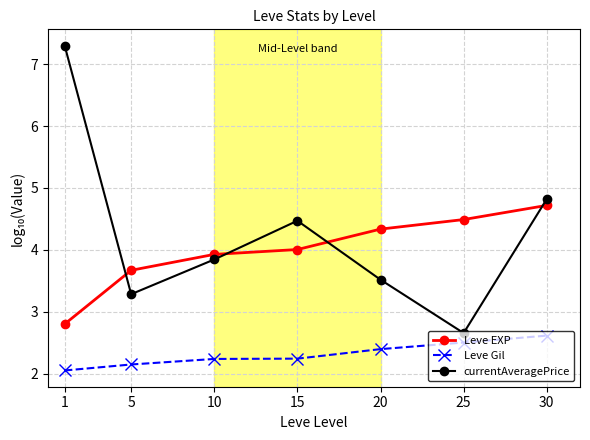

What are all the series names shown in the legend?

Leve EXP, Leve Gil, currentAveragePrice